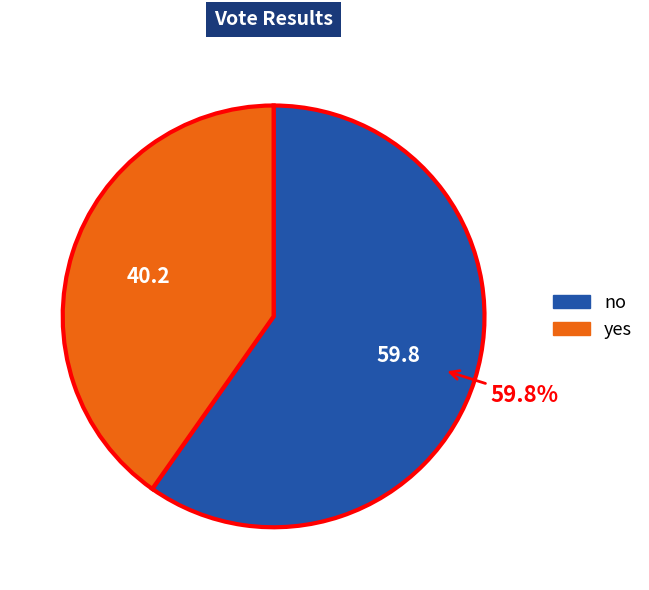

Is there any slice that represents more than half of the pie?

Yes